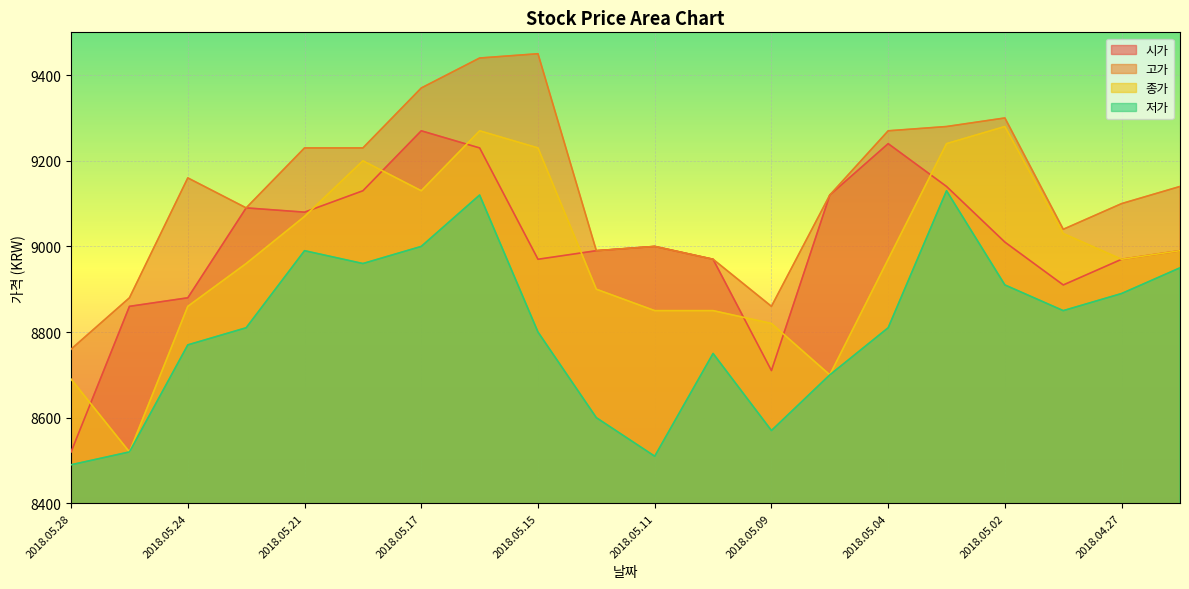

At which category is the sum across all series the highest?

2018.05.16